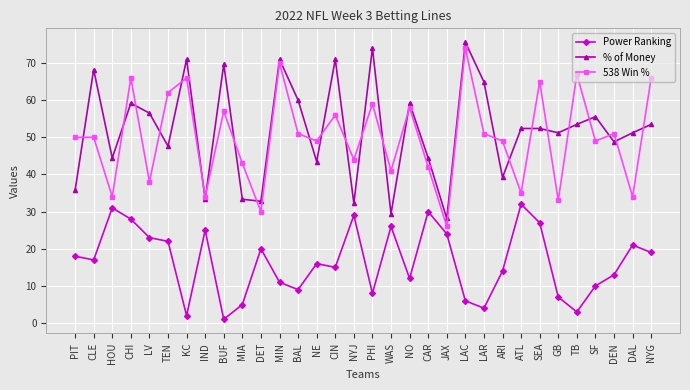

Which category has the lowest value in the 538 Win % series?

JAX